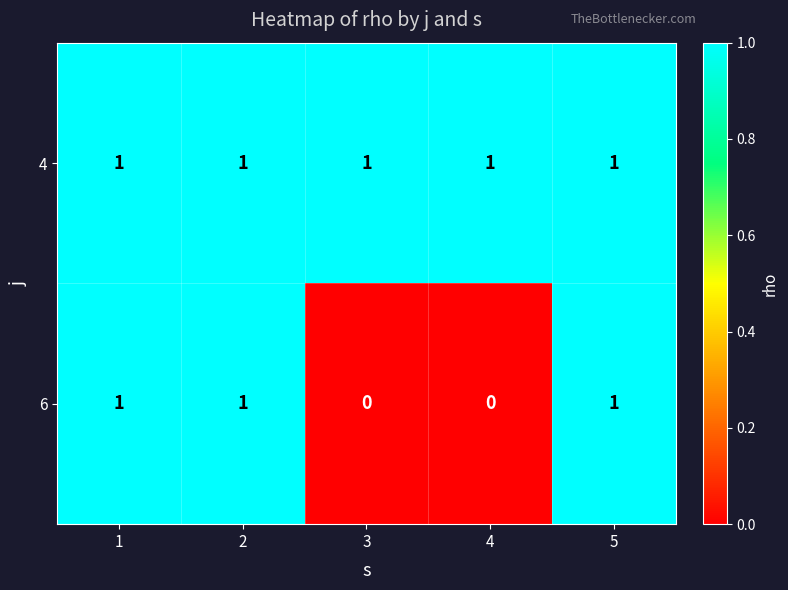

Which series has the largest range (max minus min)?

6